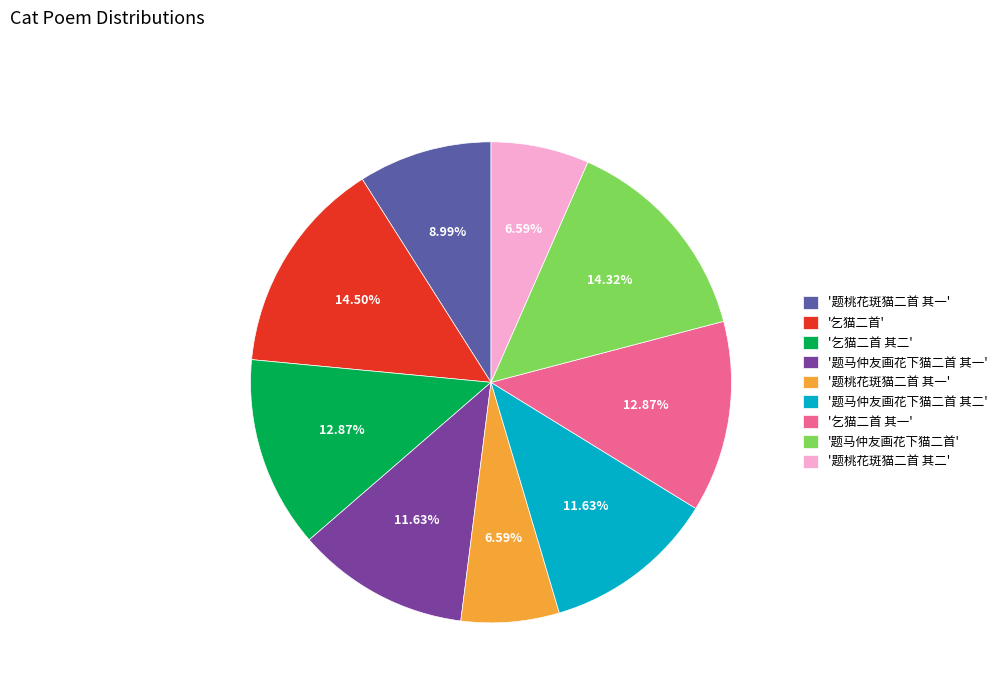

Is there any slice that represents more than half of the pie?

No